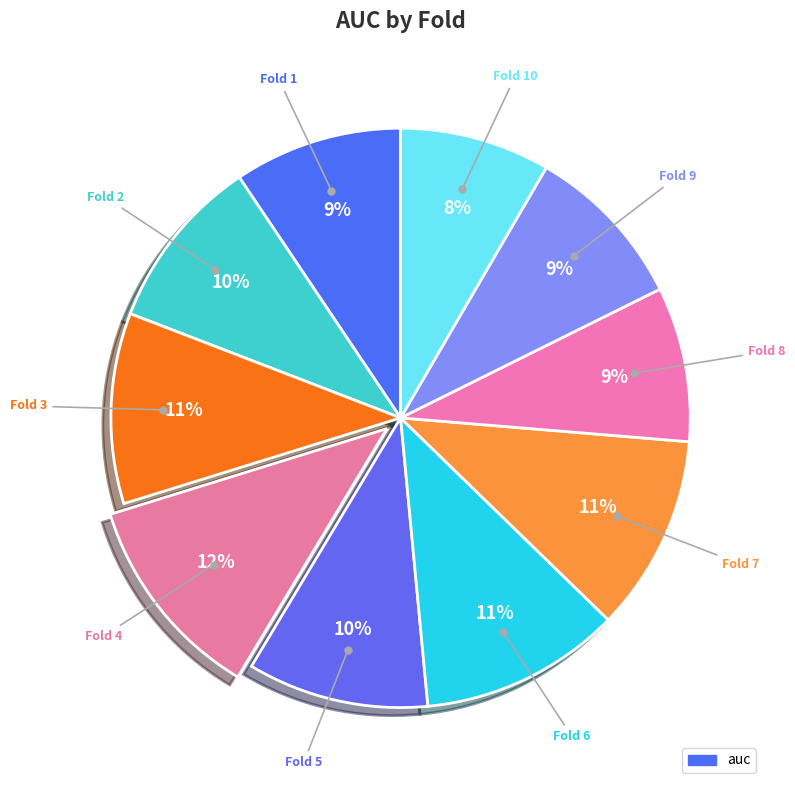

How many slices are in this pie chart?

10